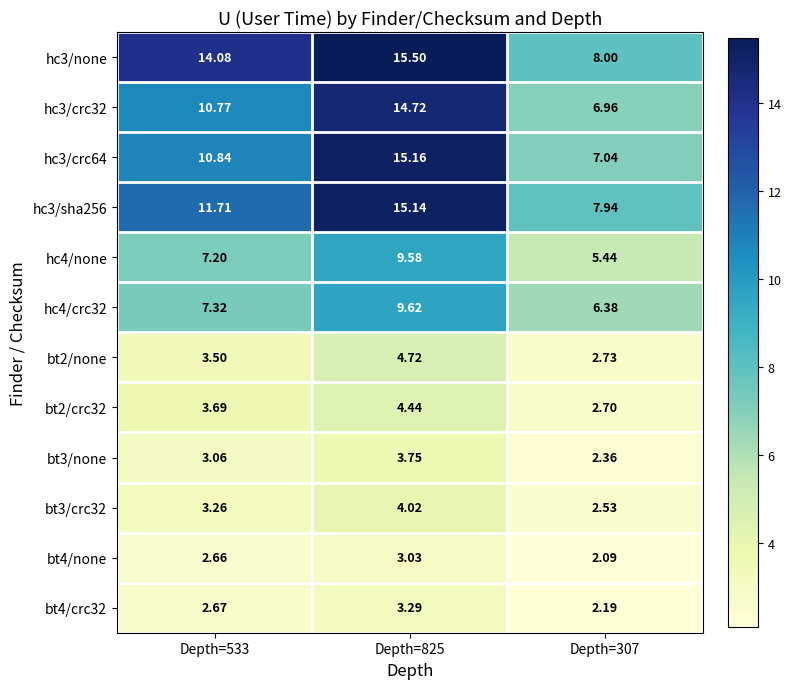

At Depth=533, list the series in order from smallest to largest.

bt4/none, bt4/crc32, bt3/none, bt3/crc32, bt2/none, bt2/crc32, hc4/none, hc4/crc32, hc3/crc32, hc3/crc64, hc3/sha256, hc3/none